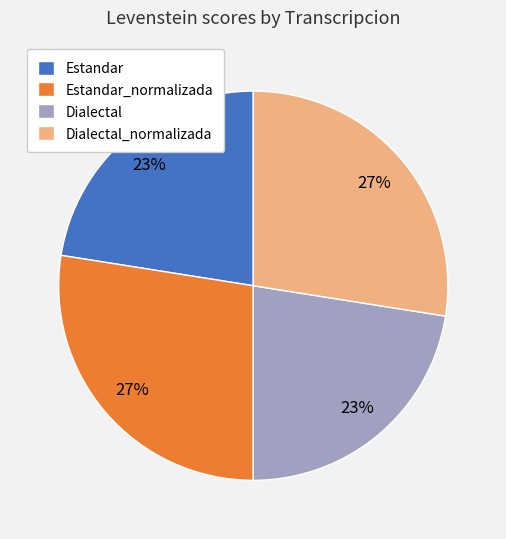

Is it true that Estandar is 16% of the pie?

False